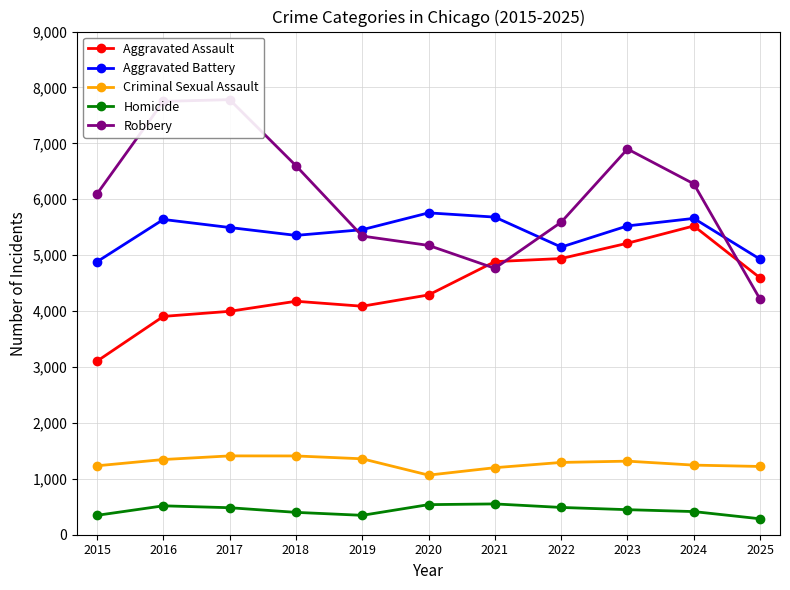

Reading left to right, extract all data points from this chart.

Aggravated Assault: 3105	3905	3996	4176	4087	4289	4885	4940	5214	5523	4593
Aggravated Battery: 4883	5639	5495	5354	5456	5757	5681	5145	5524	5658	4928
Criminal Sexual Assault: 1233	1345	1410	1409	1358	1066	1199	1293	1316	1245	1221
Homicide: 347	517	483	400	347	538	551	488	448	414	285
Robbery: 6097	7751	7782	6600	5342	5175	4765	5590	6899	6276	4211